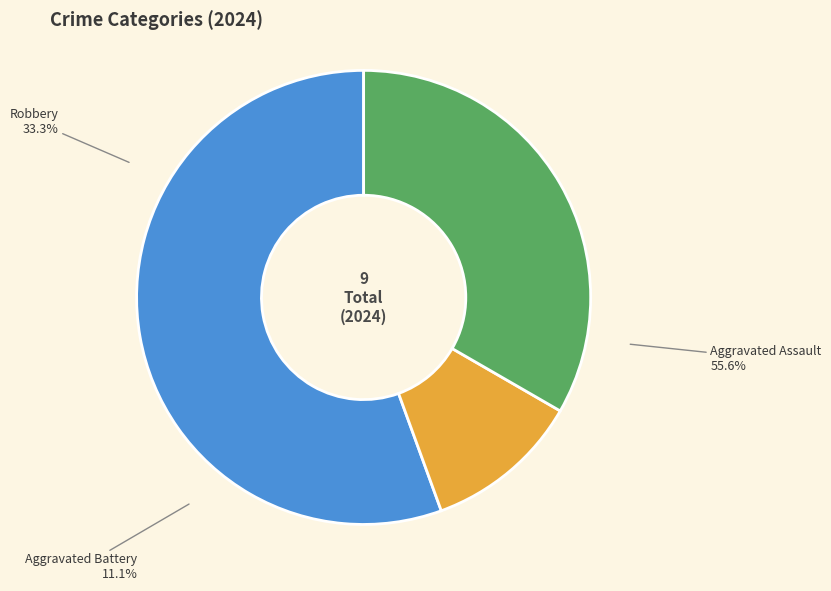

What is the change in value from Aggravated Assault to Aggravated Battery?

-4